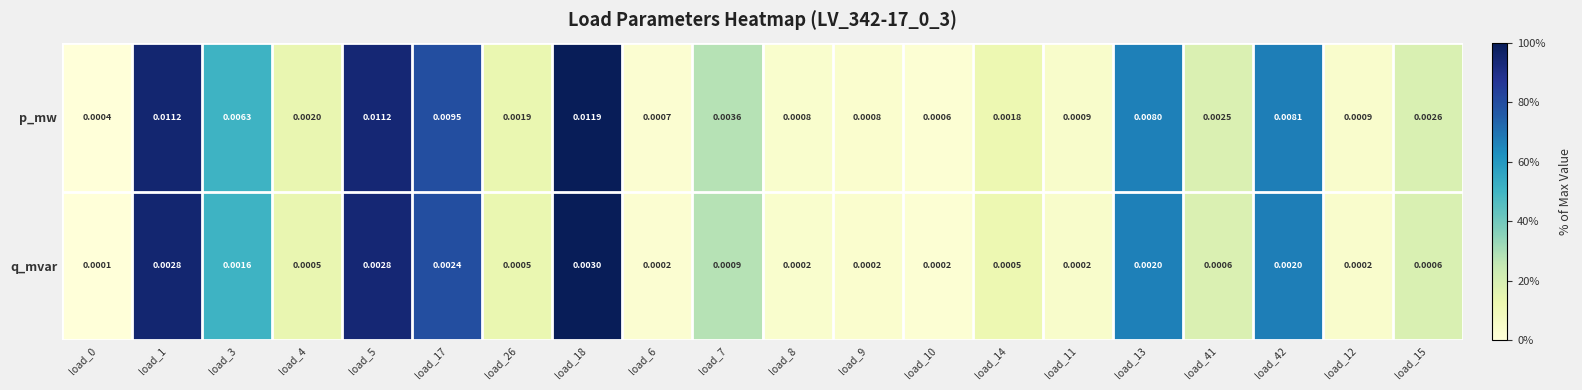

Rank the series by their maximum value, from highest to lowest.

p_mw, q_mvar